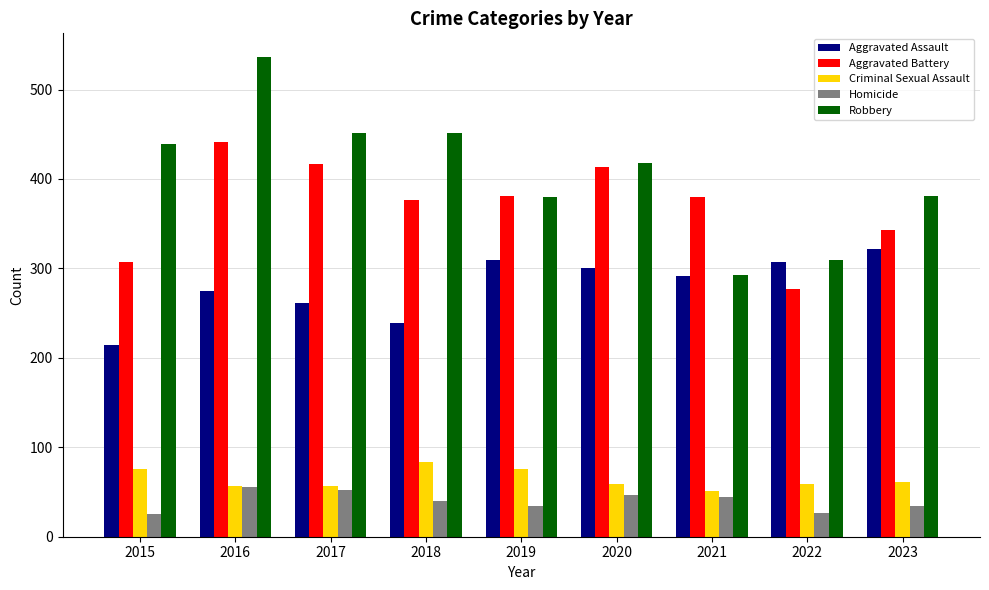

What is the maximum value shown in the chart?

536